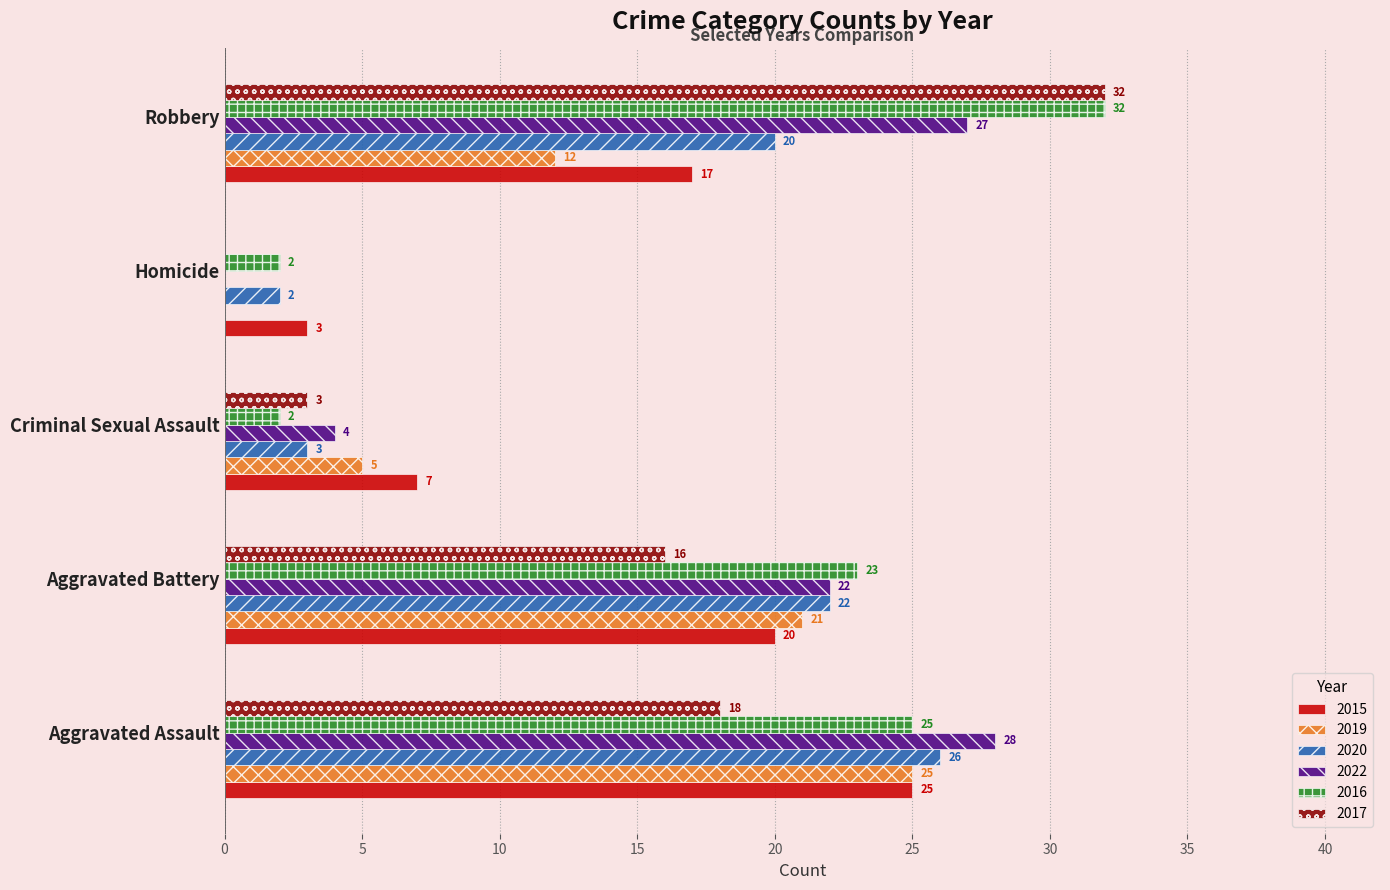

What is the total value across all series at Robbery?

140